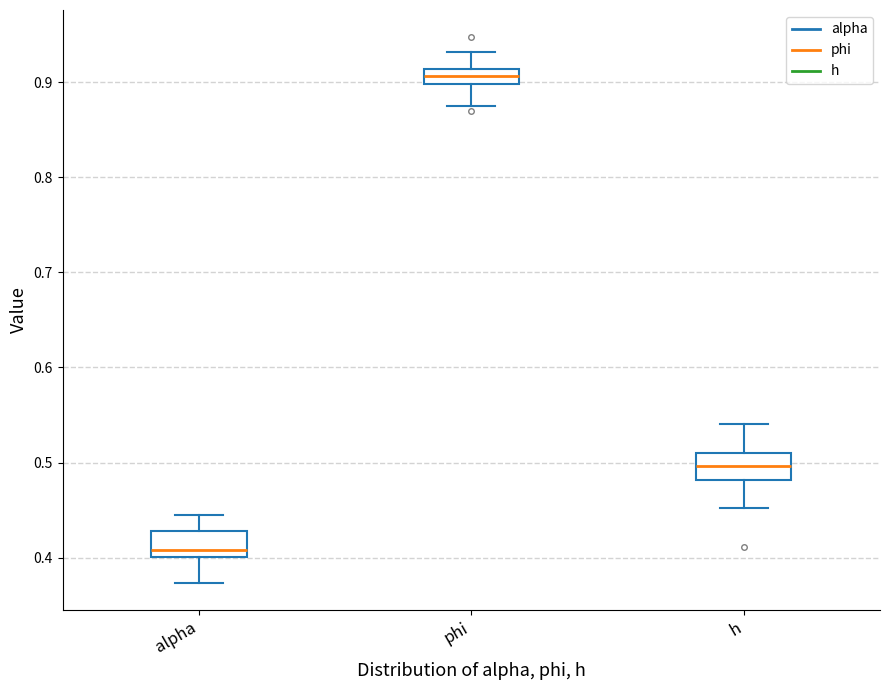

Reading left to right, transcribe this box plot: for each box, give where its median line is, the range the box spans, and where its two whiskers end, as read against the y-axis. The values are not printed on the chart, so give them approximately, as read against the axis.

alpha: median 0.41, box 0.40 to 0.43, whiskers 0.37 to 0.44
phi: median 0.91 (inside the box), box 0.90 to 0.91, whiskers 0.88 to 0.93
h: median 0.50, box 0.48 to 0.51, whiskers 0.45 to 0.54